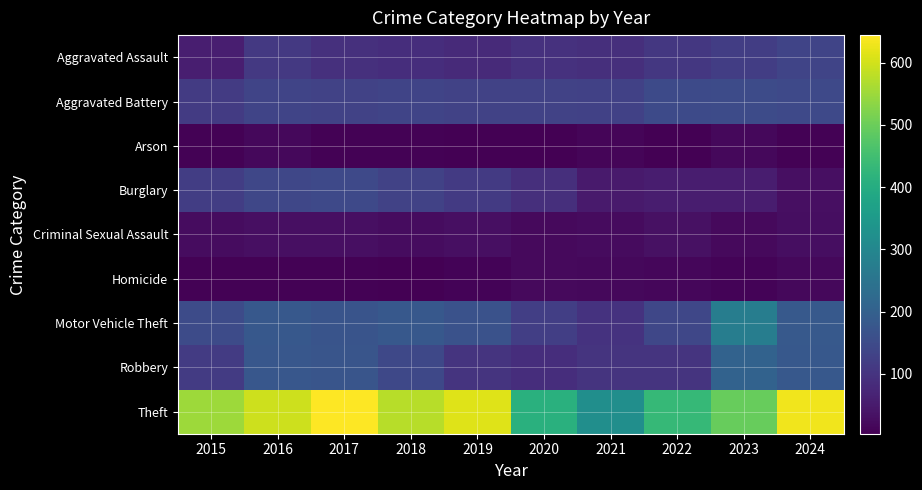

At 2023, list the series in order from smallest to largest.

Homicide, Arson, Criminal Sexual Assault, Burglary, Aggravated Assault, Aggravated Battery, Robbery, Motor Vehicle Theft, Theft